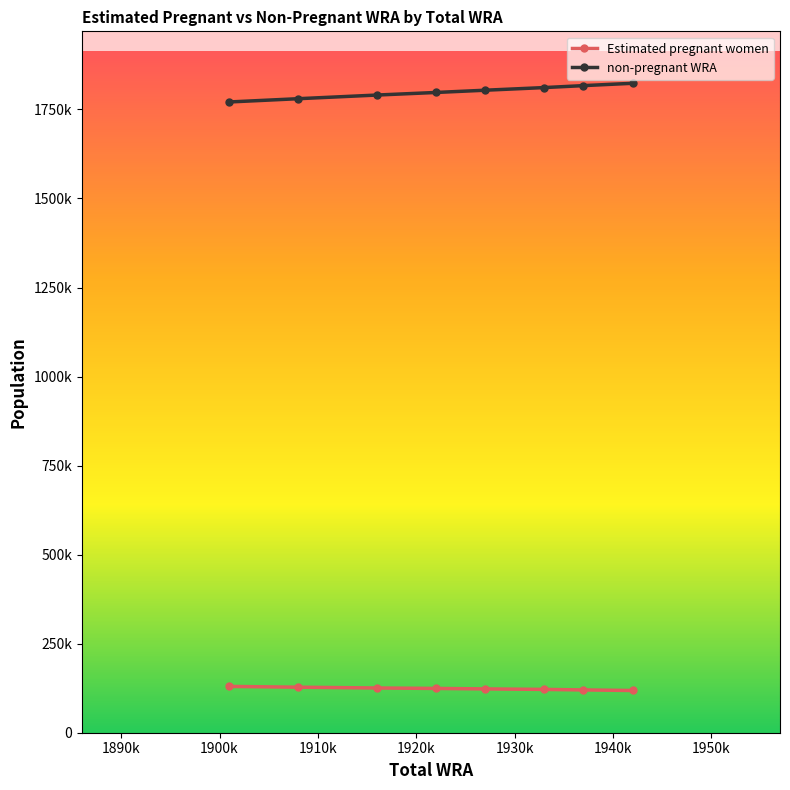

List the series in order of their peak value, highest first.

non-pregnant WRA, Estimated pregnant women